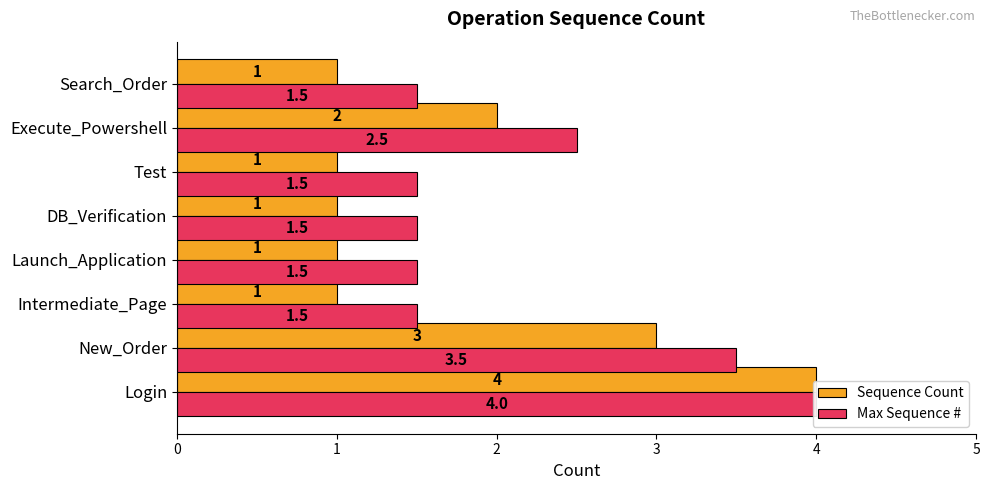

List the series in order of their overall mean, lowest first.

Sequence Count, Max Sequence #